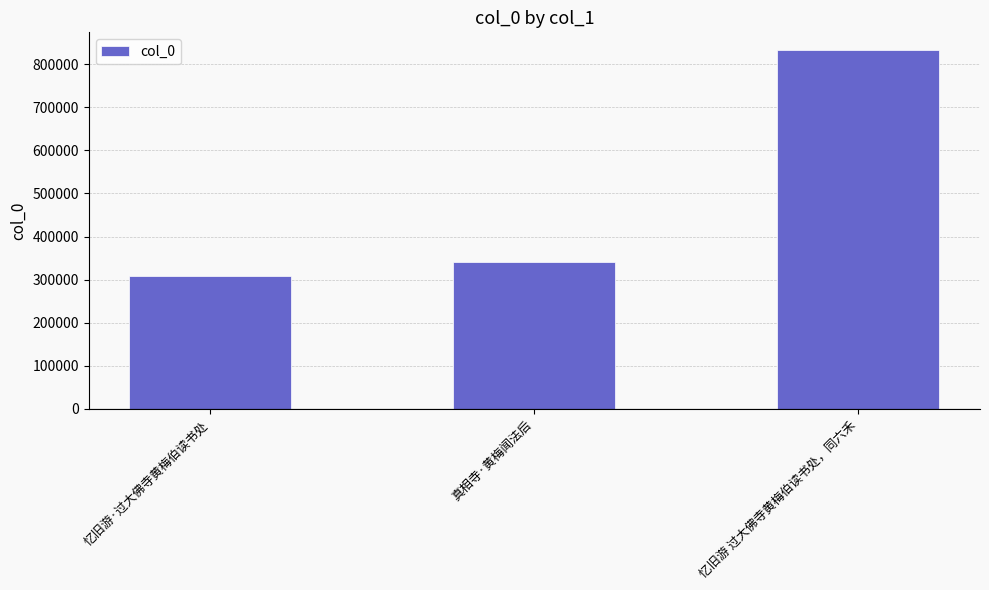

What is the difference between the values at 真相寺·黄梅闻法后 and 忆旧游·过大佛寺黄梅伯读书处?

32825